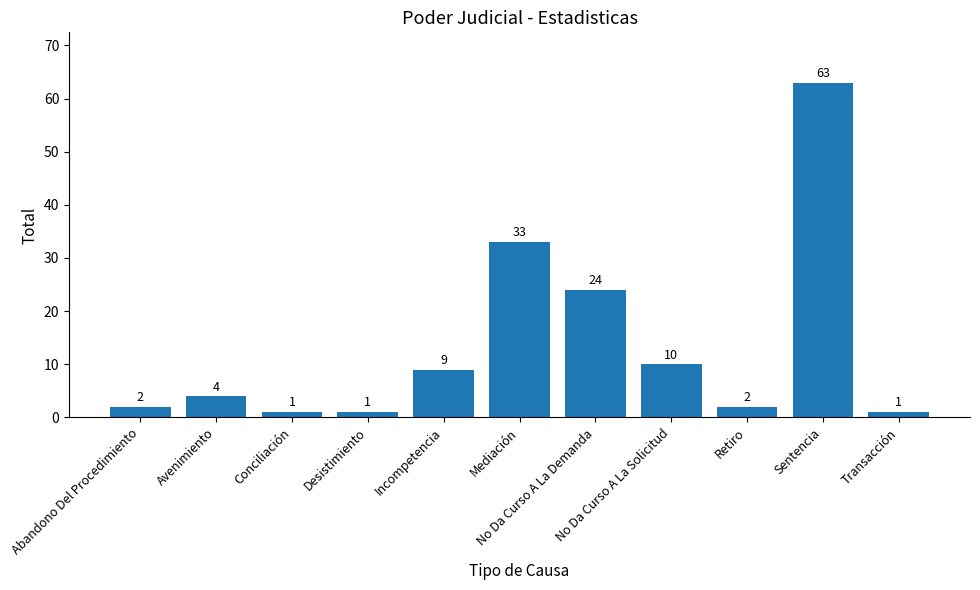

What is the minimum value shown in the chart?

1